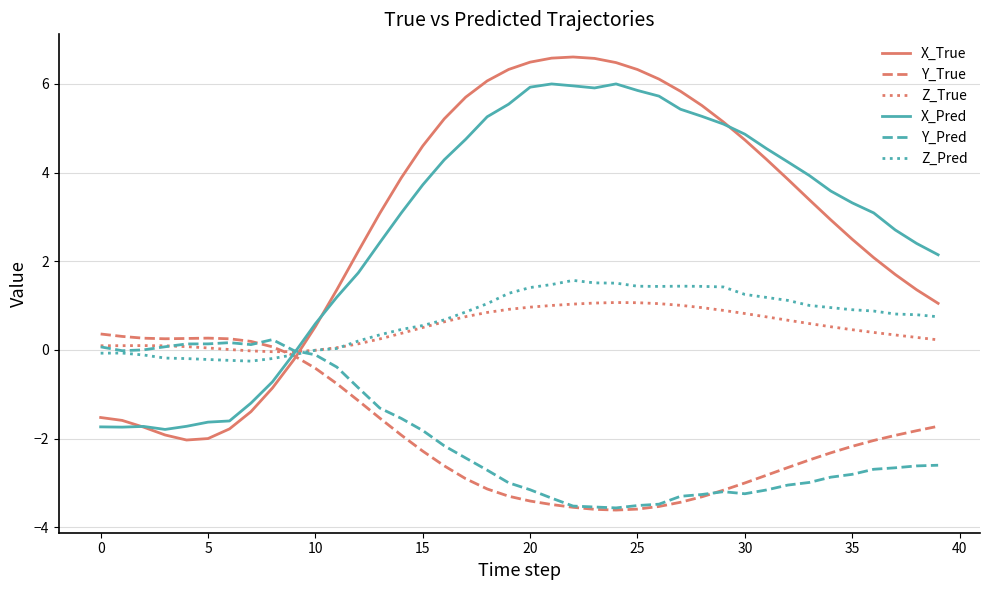

After their last crossing, which series has the higher values: X_True or Z_True?

X_True